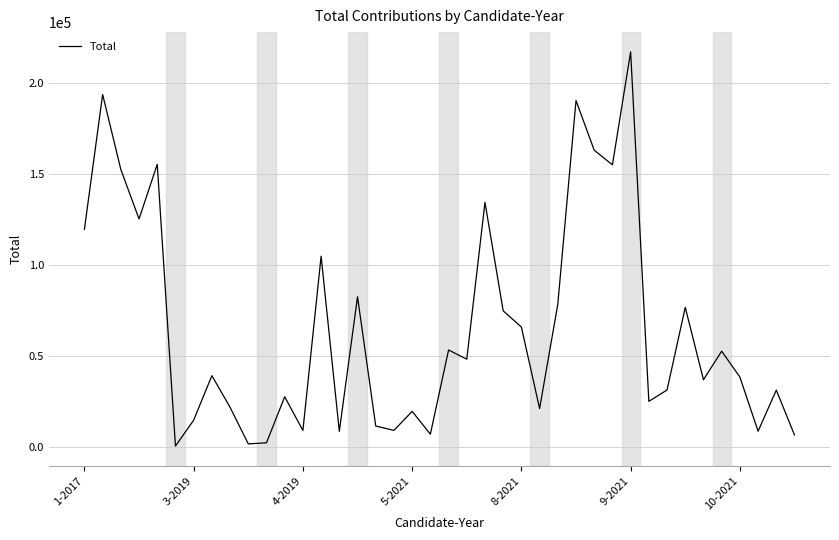

What is the difference between the maximum and minimum values?

216298.0